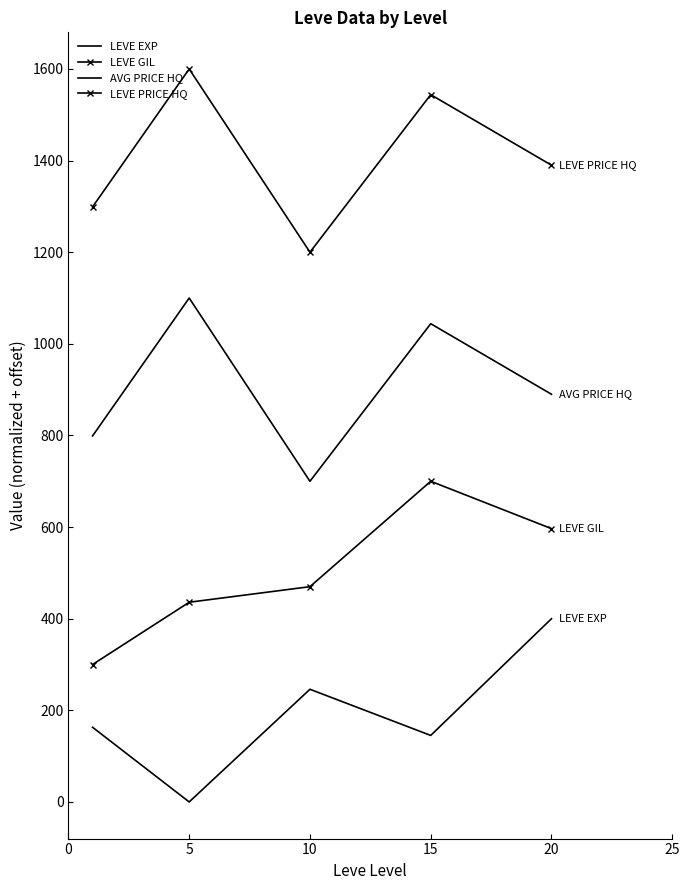

What is the maximum value shown in the chart?

1600.0